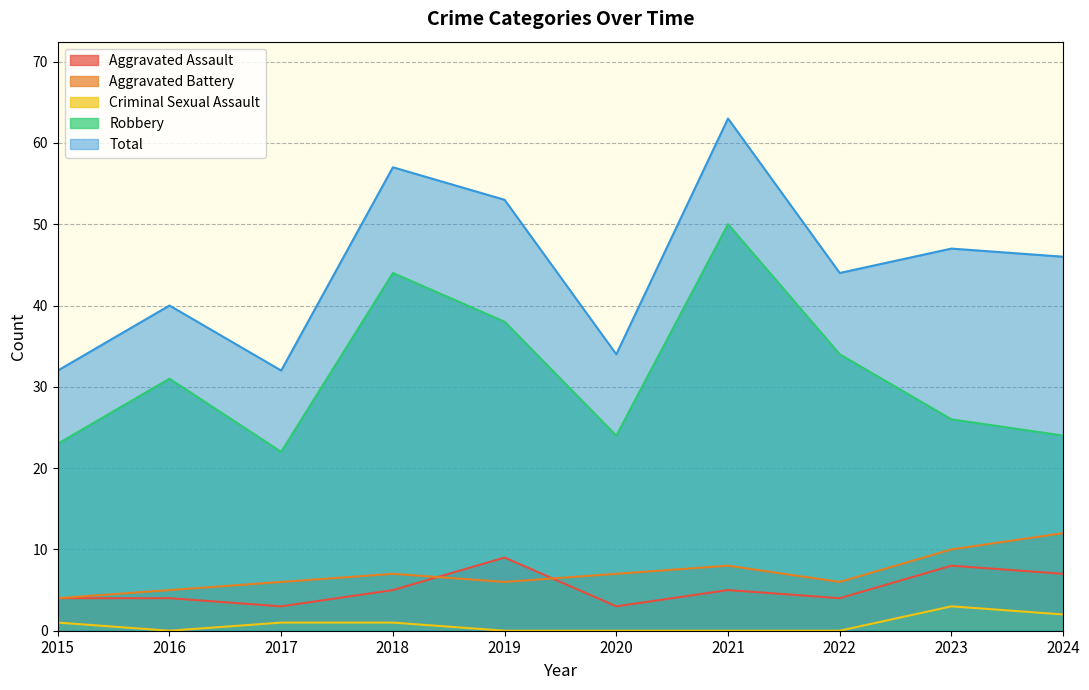

The Aggravated Battery series shows 10 at 2022. True or false?

False